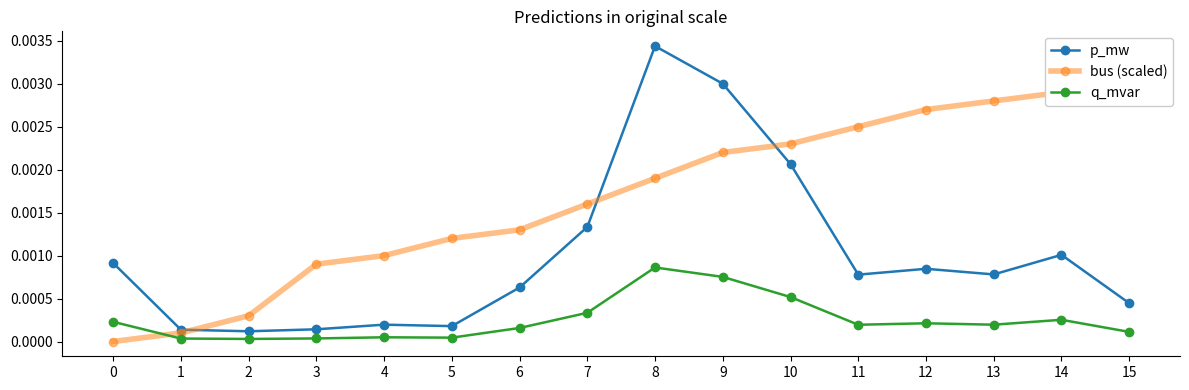

Where is the first local minimum for q_mvar?

2